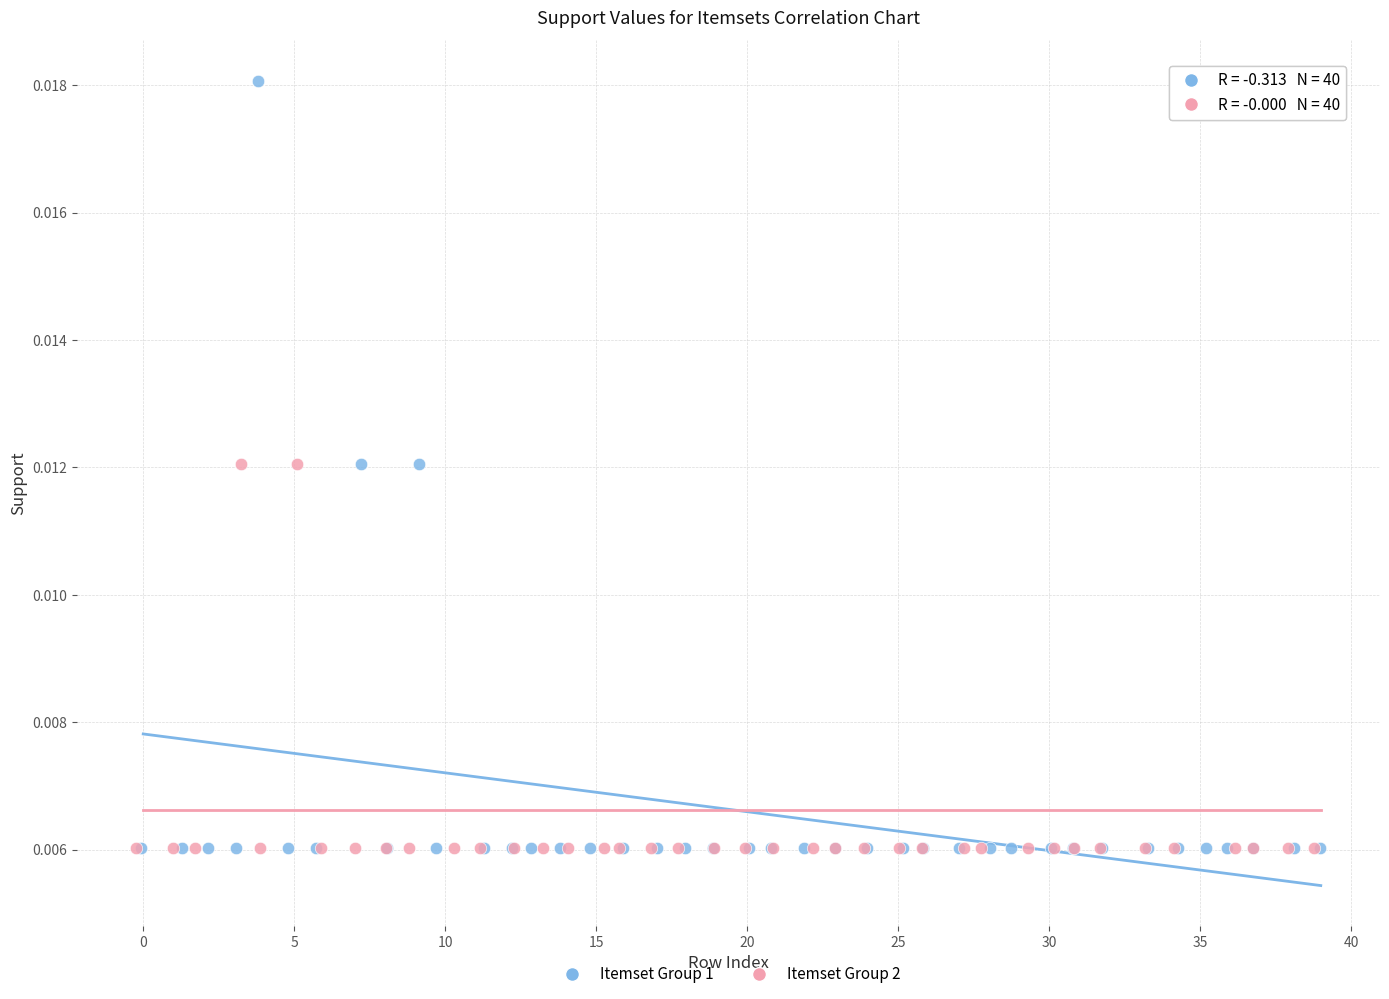

What are all the series names shown in the legend?

Itemset Group 1, Itemset Group 2